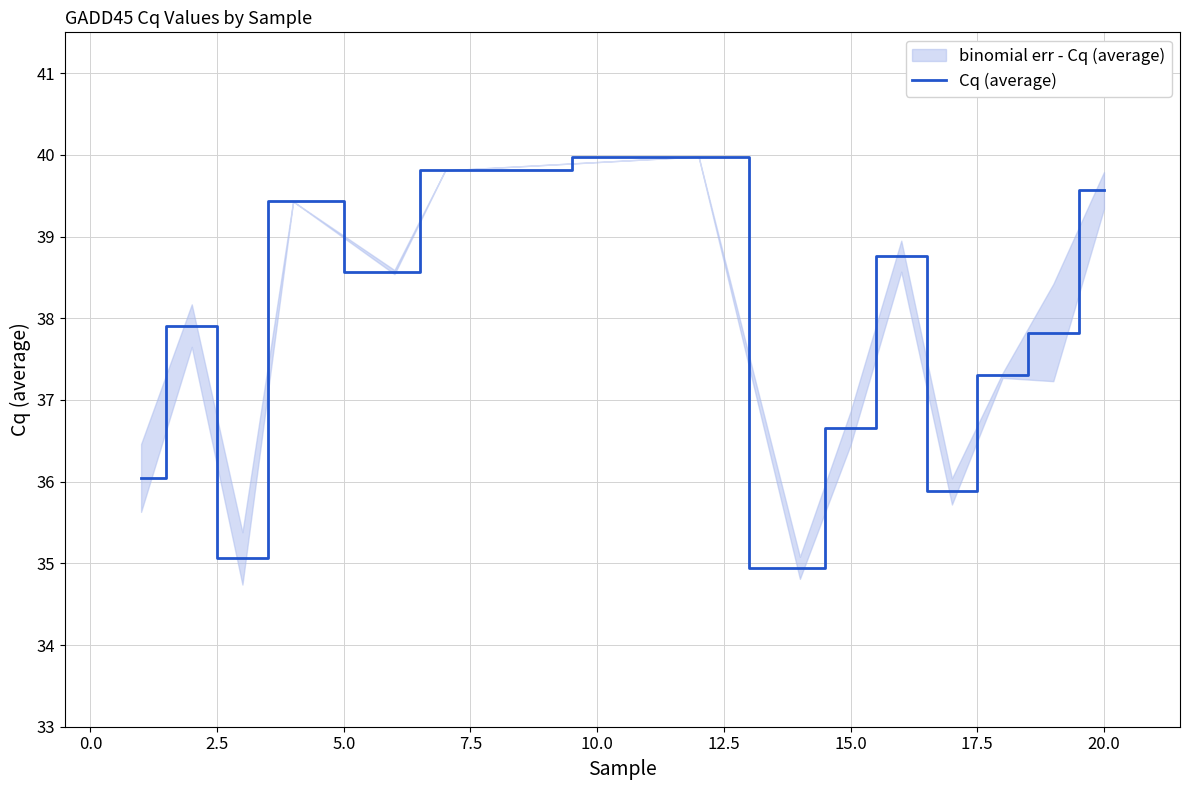

True or false: Cq (average) has a value of 63.0 at 20.0.

False